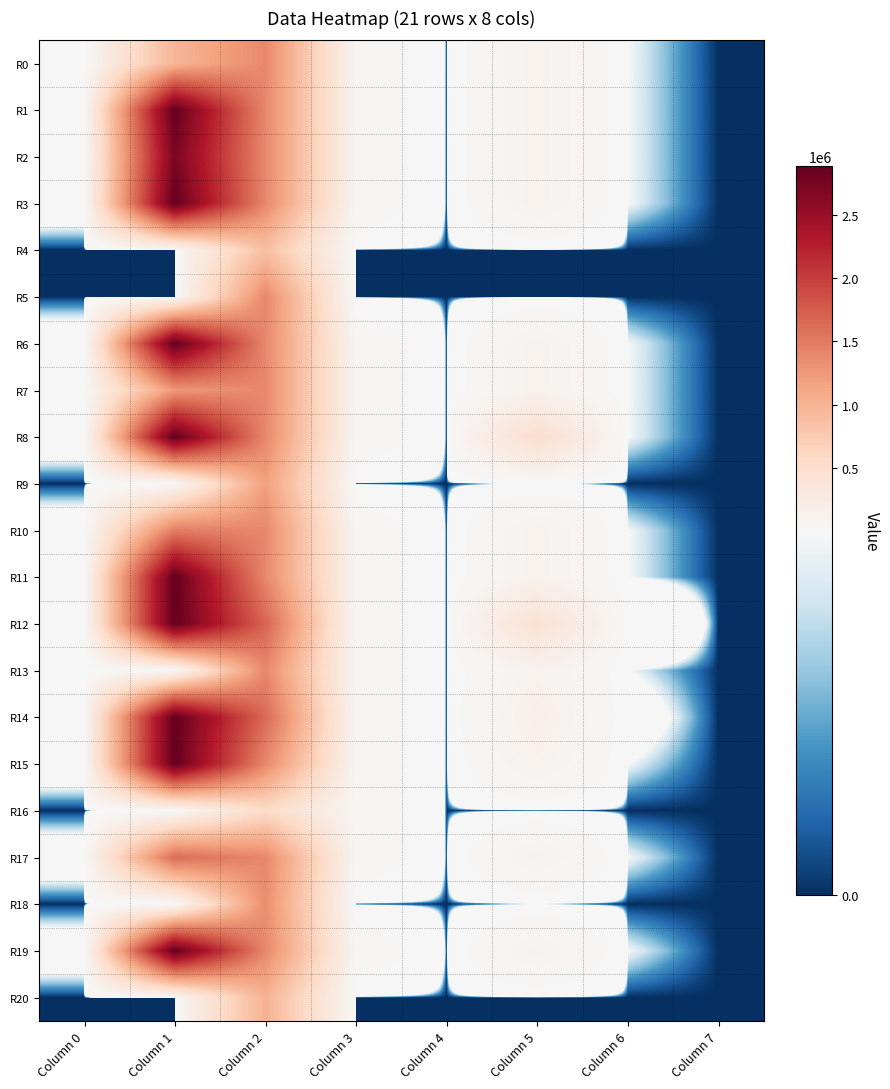

At which category is the sum across all series the highest?

Column 1